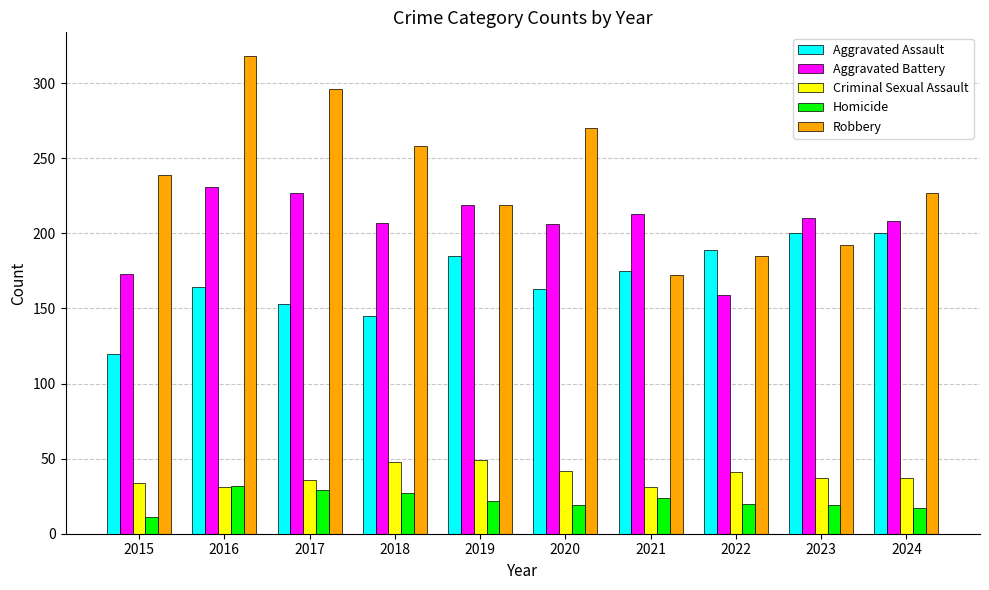

What is the sum of the Criminal Sexual Assault values at 2019 and 2021?

80